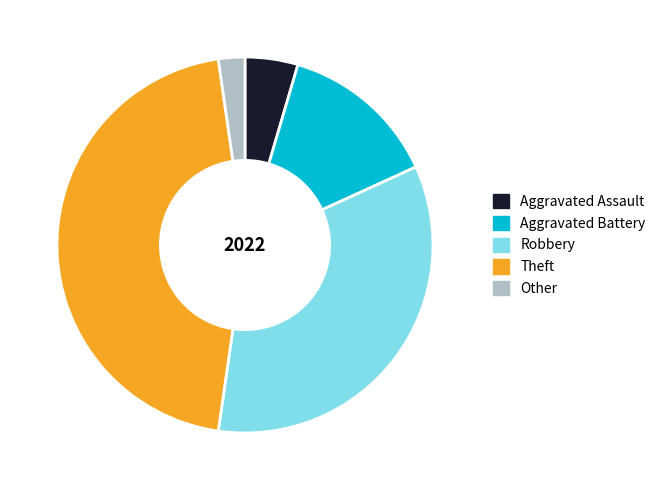

Between Aggravated Assault and Robbery, which is larger?

Robbery